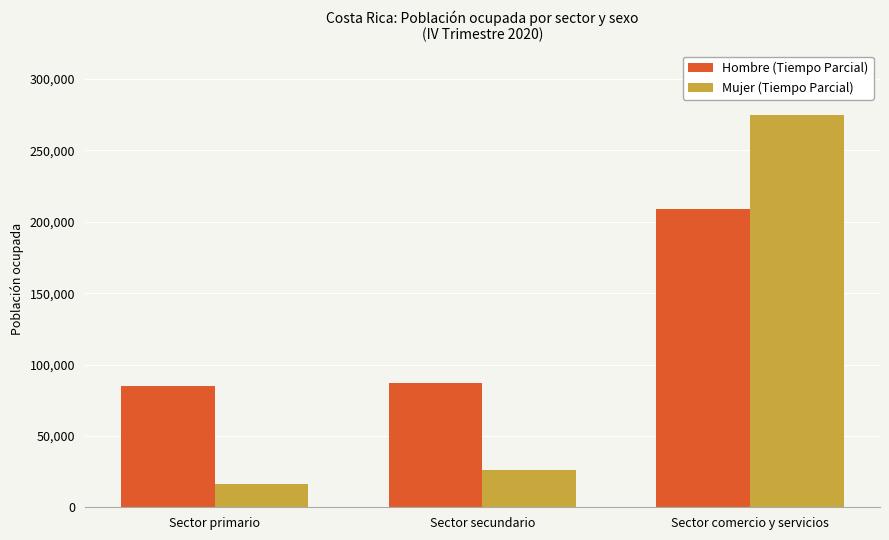

Reading left to right, list all the values displayed in this chart.

Hombre (Tiempo Parcial): 84797	86998	208932
Mujer (Tiempo Parcial): 16088	26301	274688